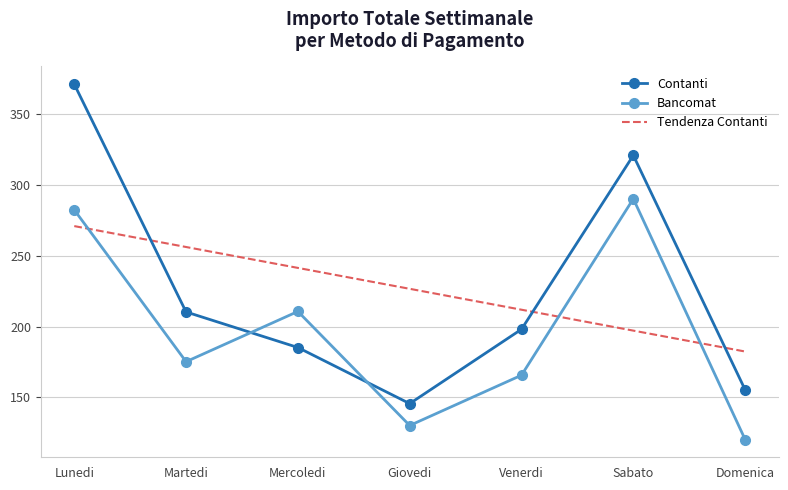

What is the approximate value of Contanti at Sabato?

321.1